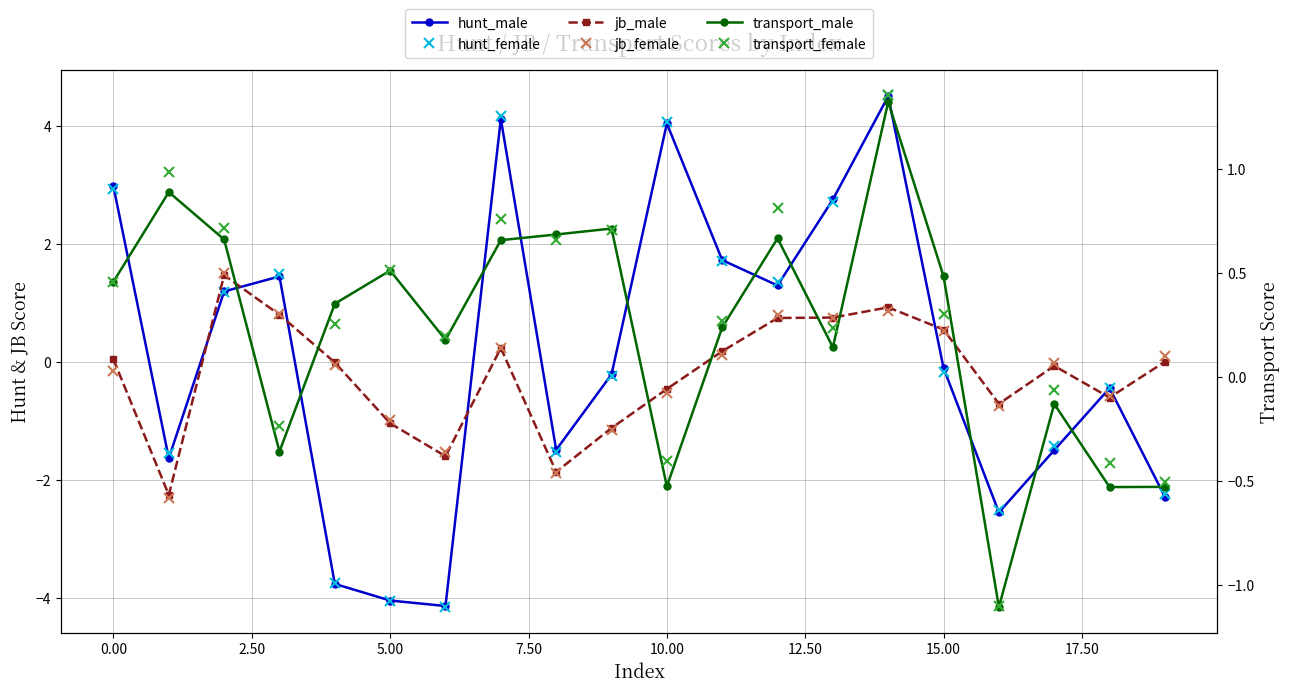

Between 2.50 and 13, which is larger?

13